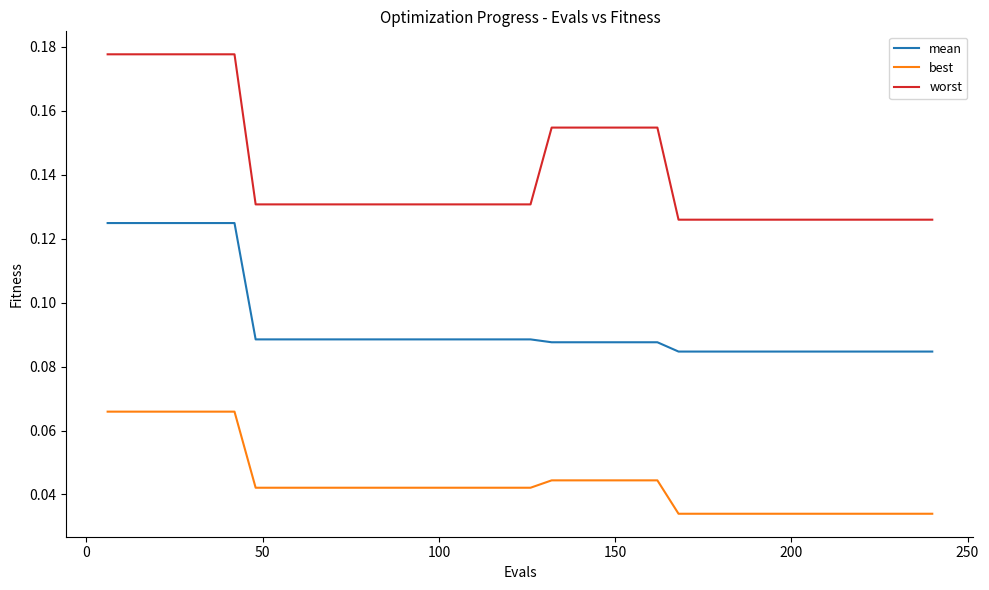

True or false: mean and worst intersect in this chart.

False